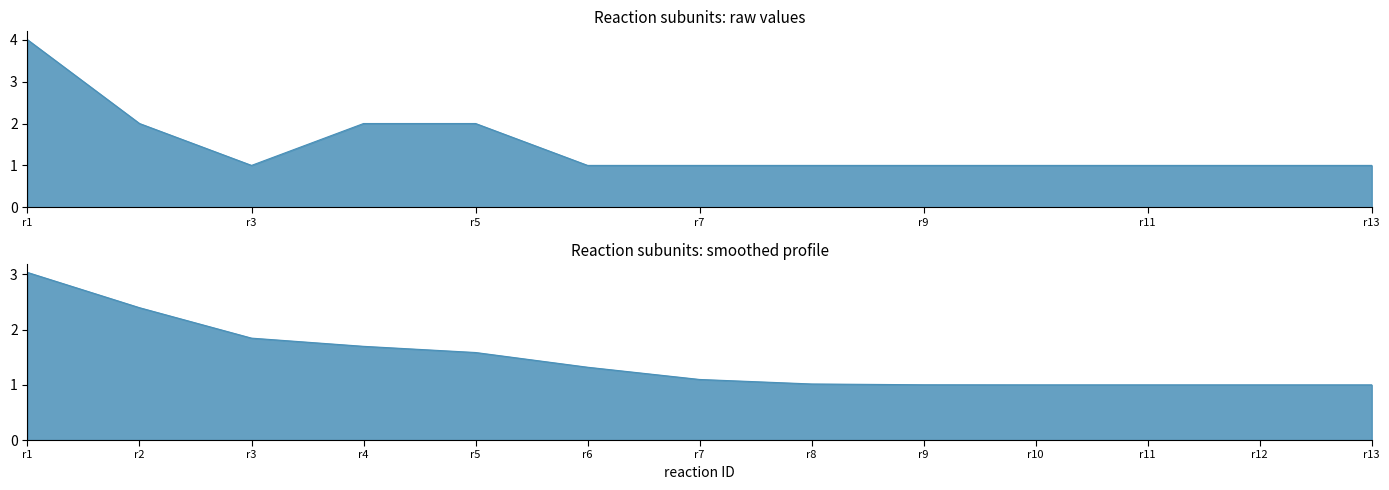

What is the average value?

1